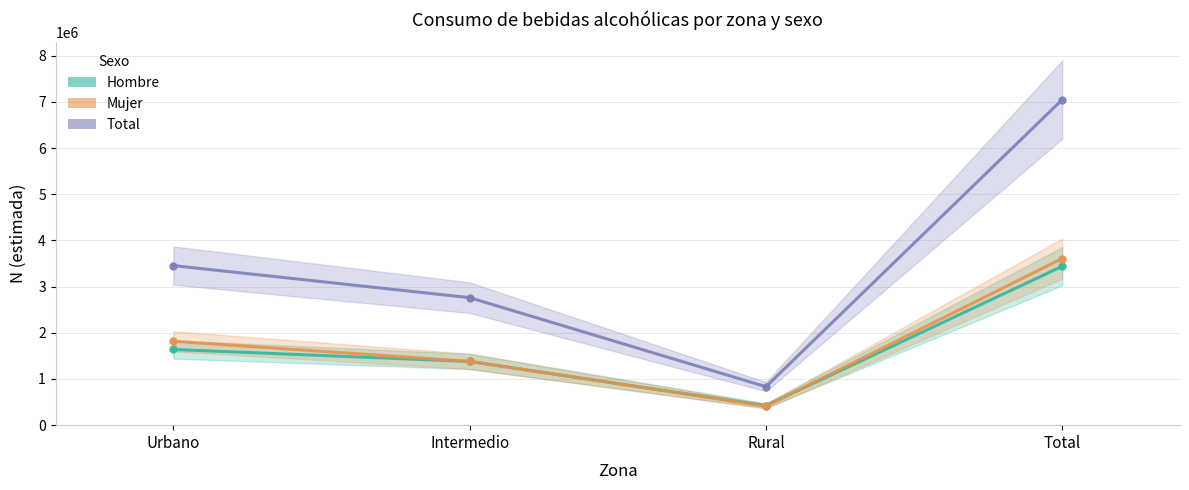

What is the total value across all series at Rural?

1666138